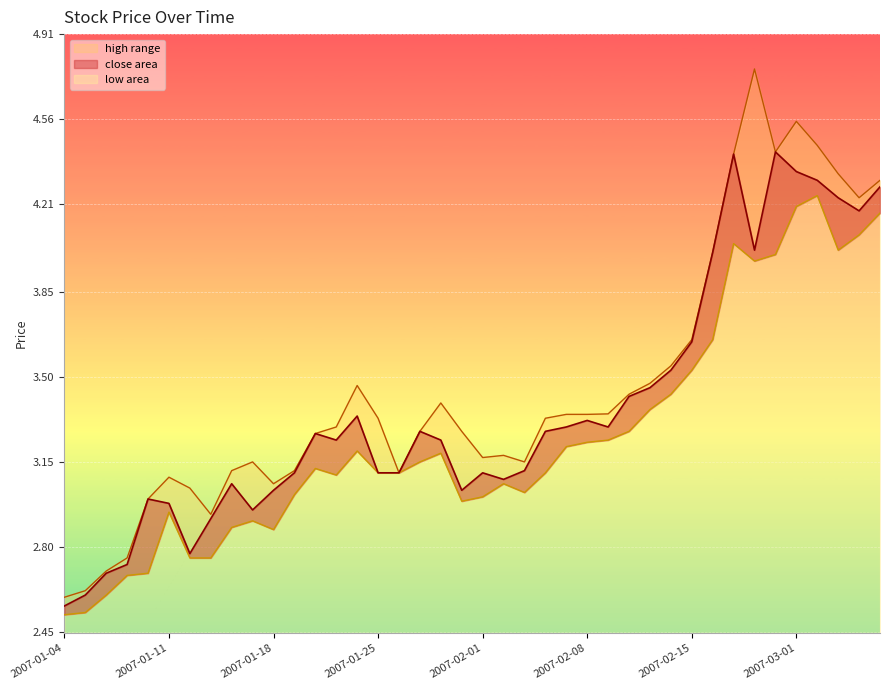

True or false: close and low intersect in this chart.

False